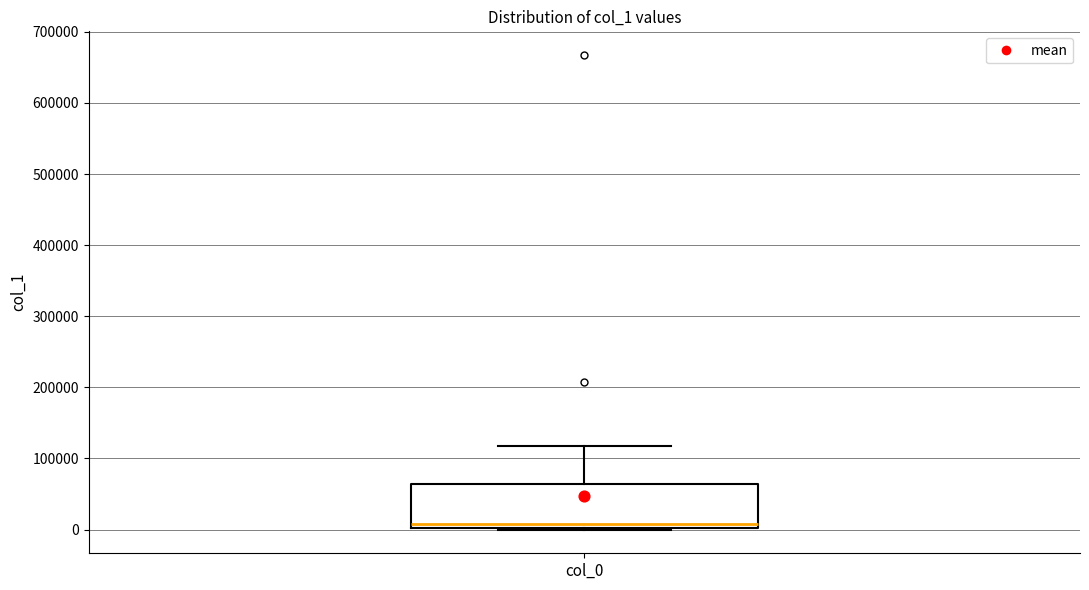

Where does the upper whisker of the box for col_0 end on the y-axis? The values are not printed on the chart, so give them approximately, as read against the axis.

120000